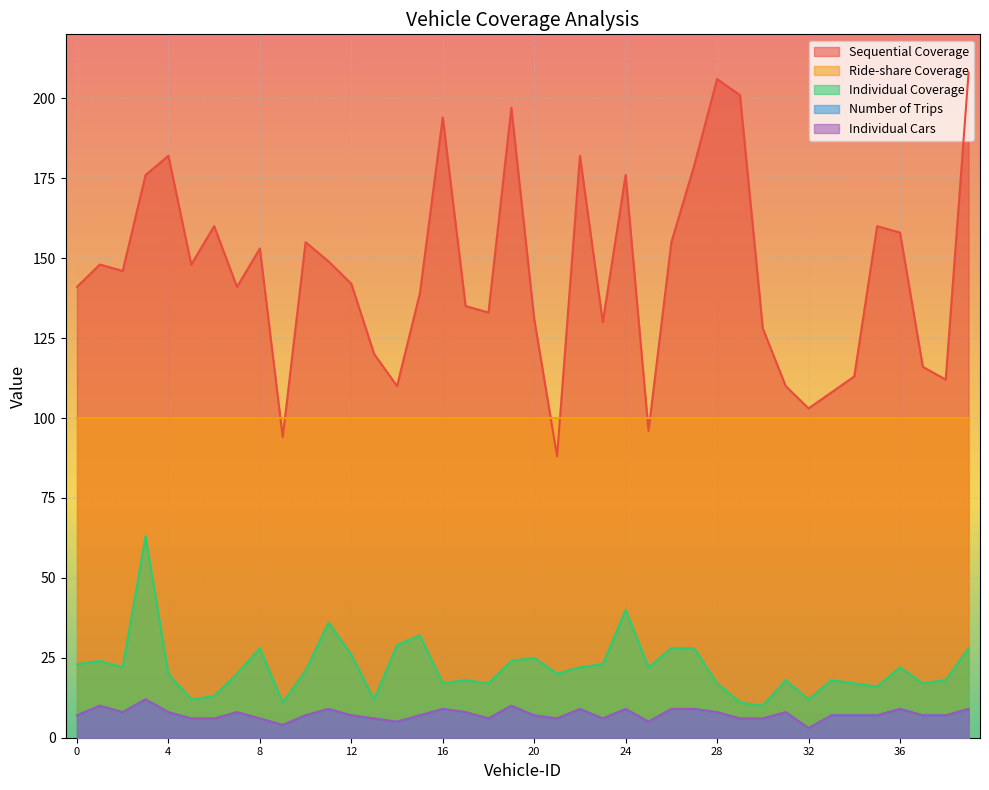

Which has a higher value, 10 or 35?

35